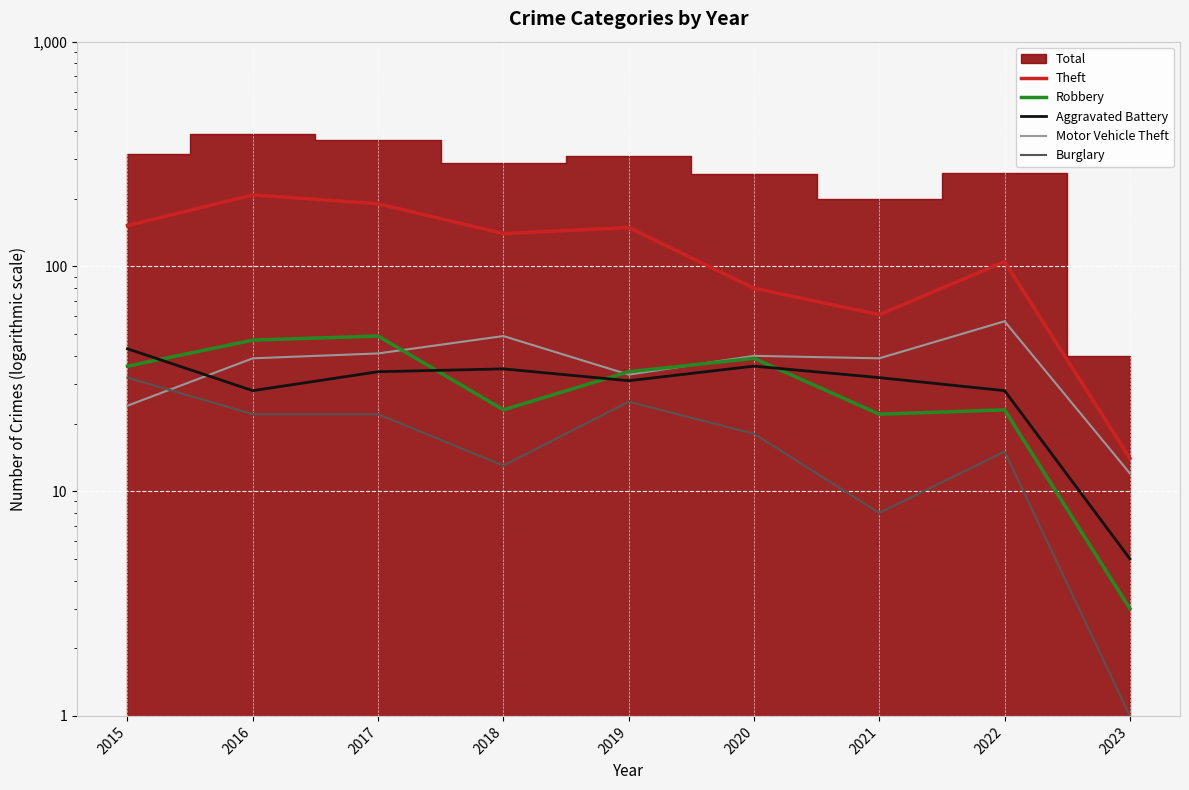

How many data points in Motor Vehicle Theft are above 39?

4